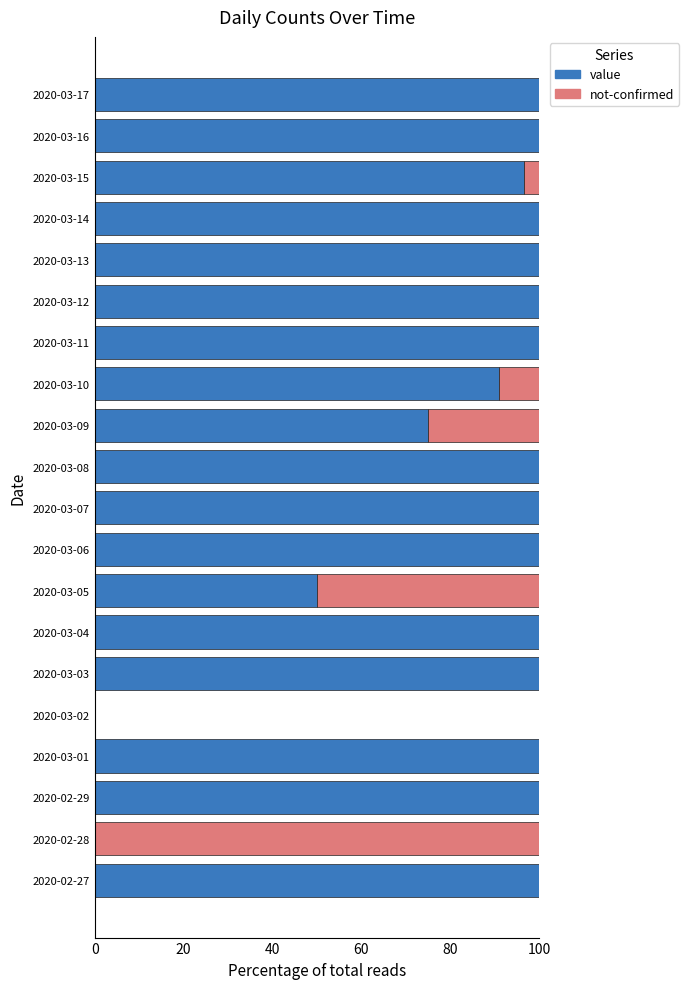

Is it true that value equals 135.3 at 2020-02-27?

False